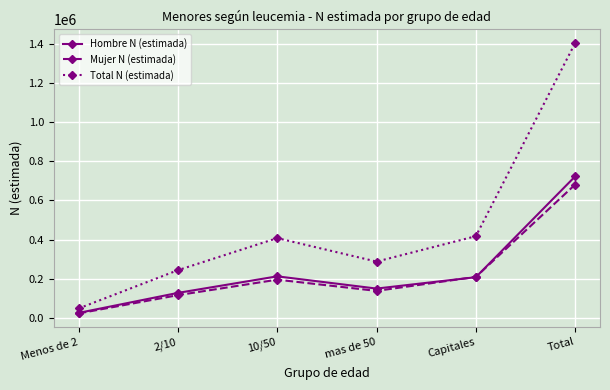

At which category does the chart reach its minimum across all series?

Menos de 2